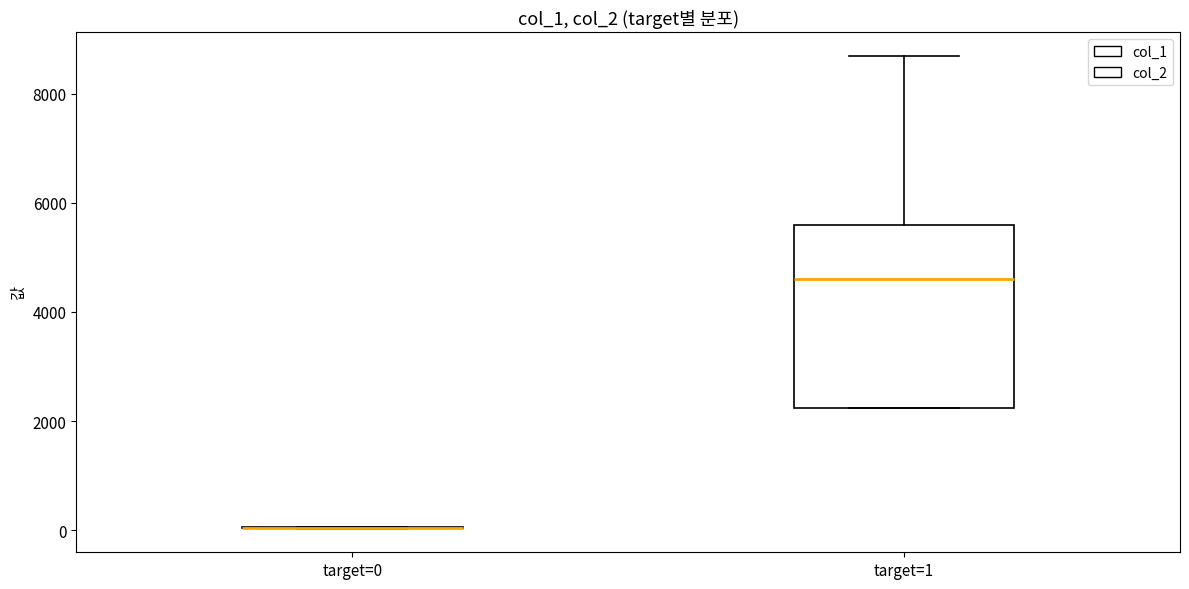

Reading left to right, read every box against the y-axis: the position of its median line, the range the box covers, and the ends of its whiskers. The values are not printed on the chart, so give them approximately, as read against the axis.

target=0: box collapsed to a line at 0, whiskers 0 to 0
target=1: median 4600, box 2200 to 5600, whiskers 2200 to 8600